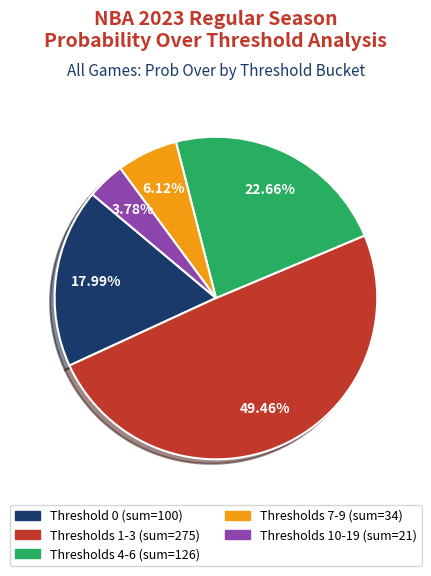

Is there any slice that represents more than half of the pie?

No